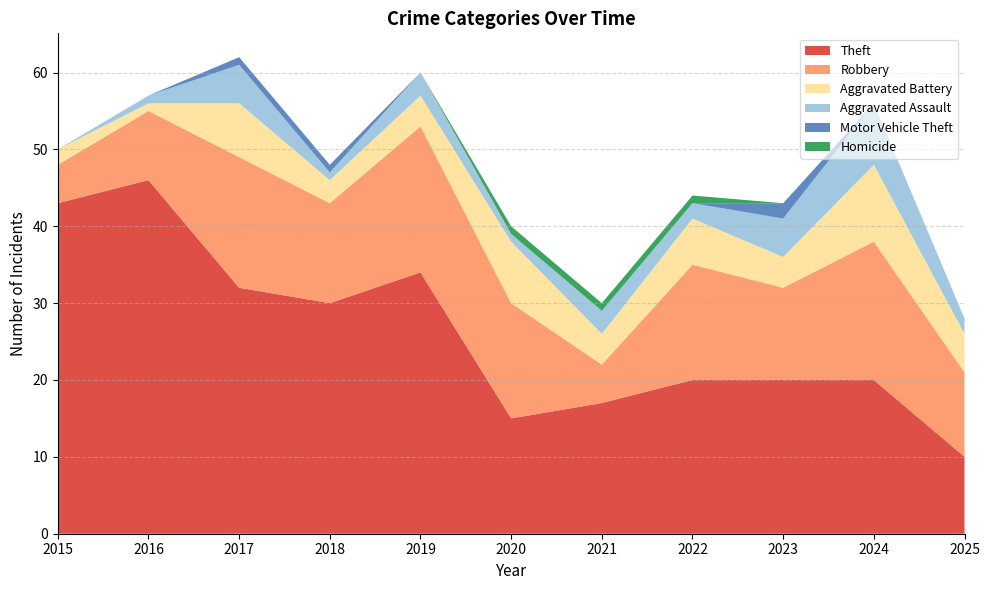

Reading right to left, what are all the values shown in this chart?

Theft: 2025=10	2024=20	2023=20	2022=20	2021=17	2020=15	2019=34	2018=30	2017=32	2016=46	2015=43
Robbery: 2025=11	2024=18	2023=12	2022=15	2021=5	2020=15	2019=19	2018=13	2017=17	2016=9	2015=5
Aggravated Battery: 2025=5	2024=10	2023=4	2022=6	2021=4	2020=8	2019=4	2018=3	2017=7	2016=1	2015=2
Aggravated Assault: 2025=2	2024=8	2023=5	2022=2	2021=3	2020=1	2019=3	2018=1	2017=5	2016=1	2015=0
Motor Vehicle Theft: 2025=0	2024=0	2023=2	2022=0	2021=0	2020=0	2019=0	2018=1	2017=1	2016=0	2015=0
Homicide: 2025=0	2024=0	2023=0	2022=1	2021=1	2020=1	2019=0	2018=0	2017=0	2016=0	2015=0